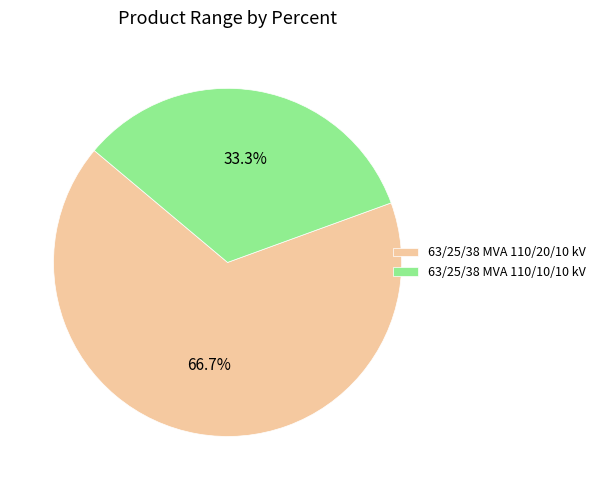

Which category has the biggest portion of the pie?

63/25/38 MVA 110/20/10 kV